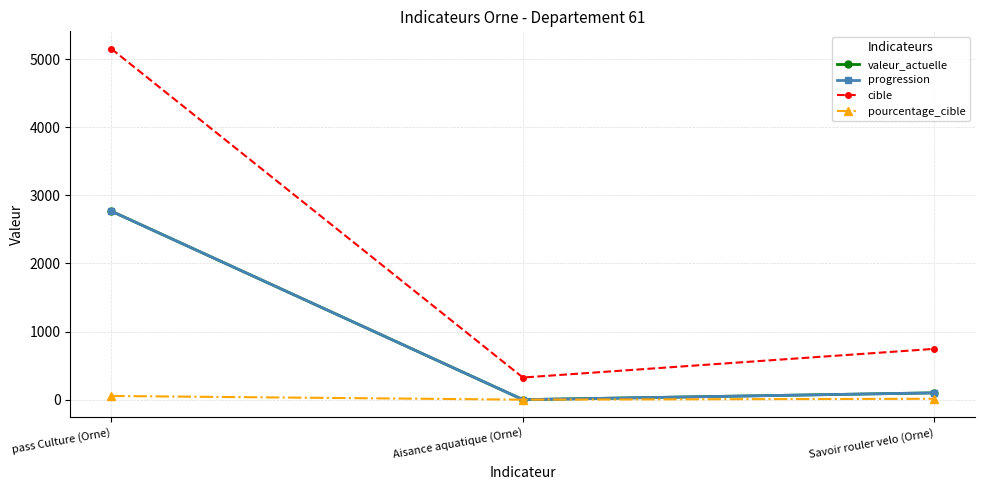

Which series has the largest total across all categories?

cible